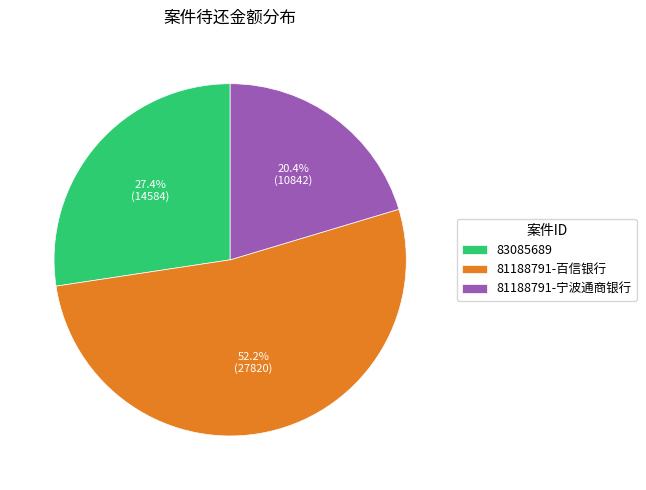

To the nearest percent, what is the combined percentage of 81188791-百信银行 and 81188791-宁波通商银行?

73%